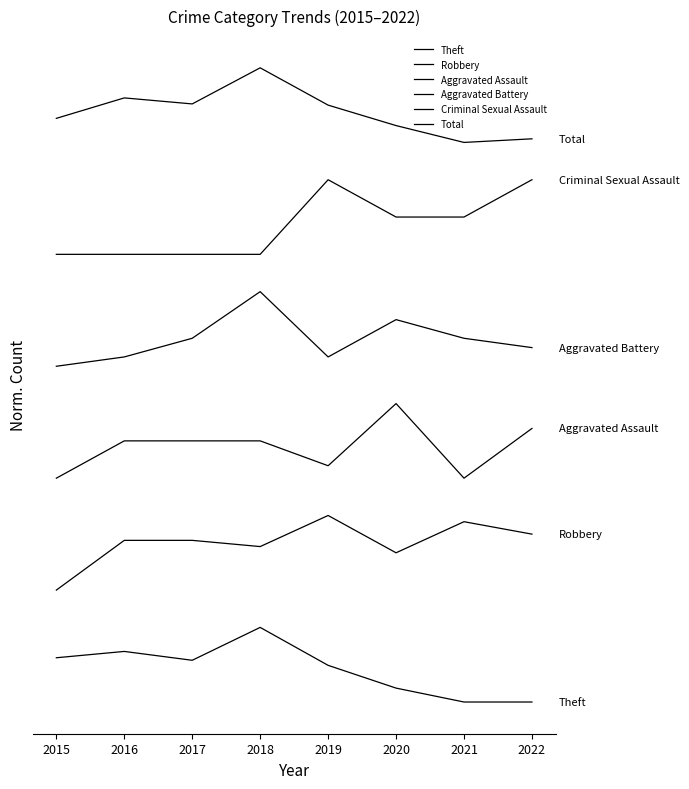

Does the chart have visible grid lines?

No